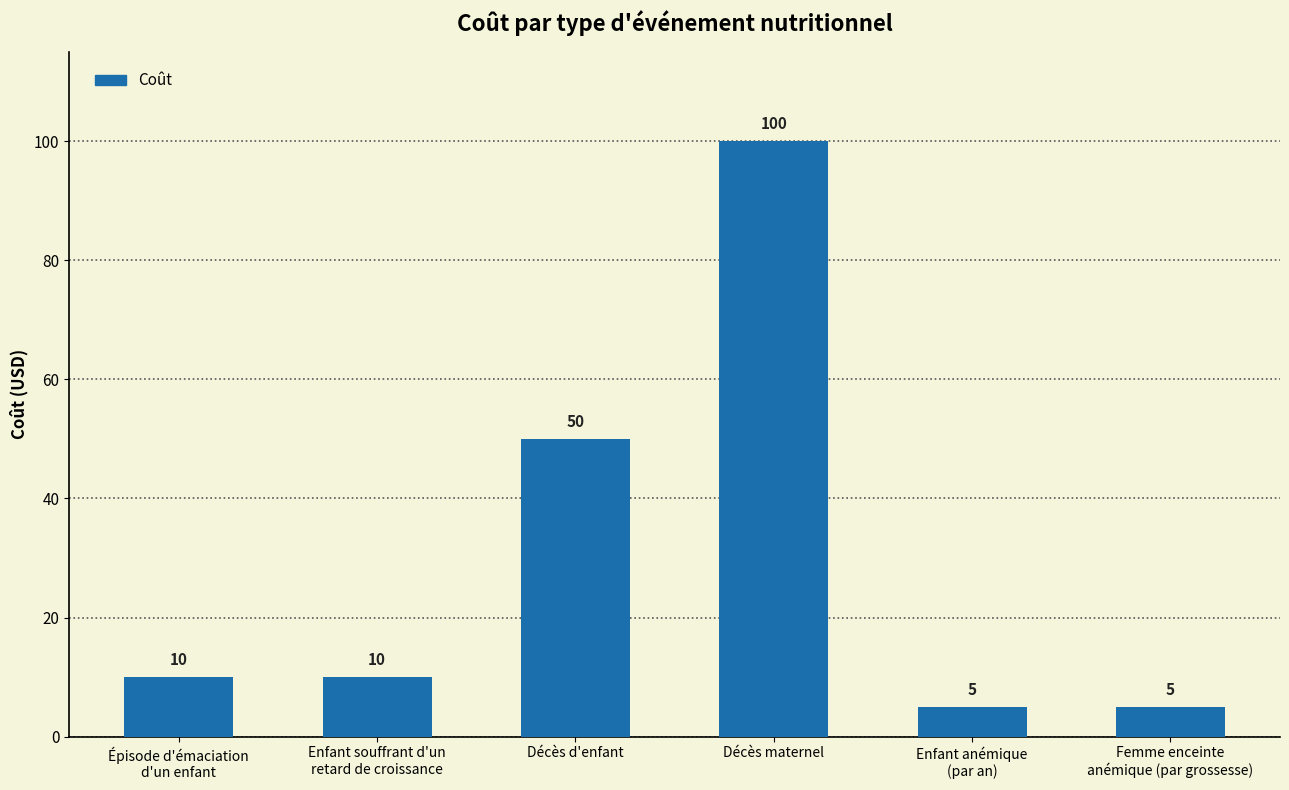

What is the sum of all values?

180